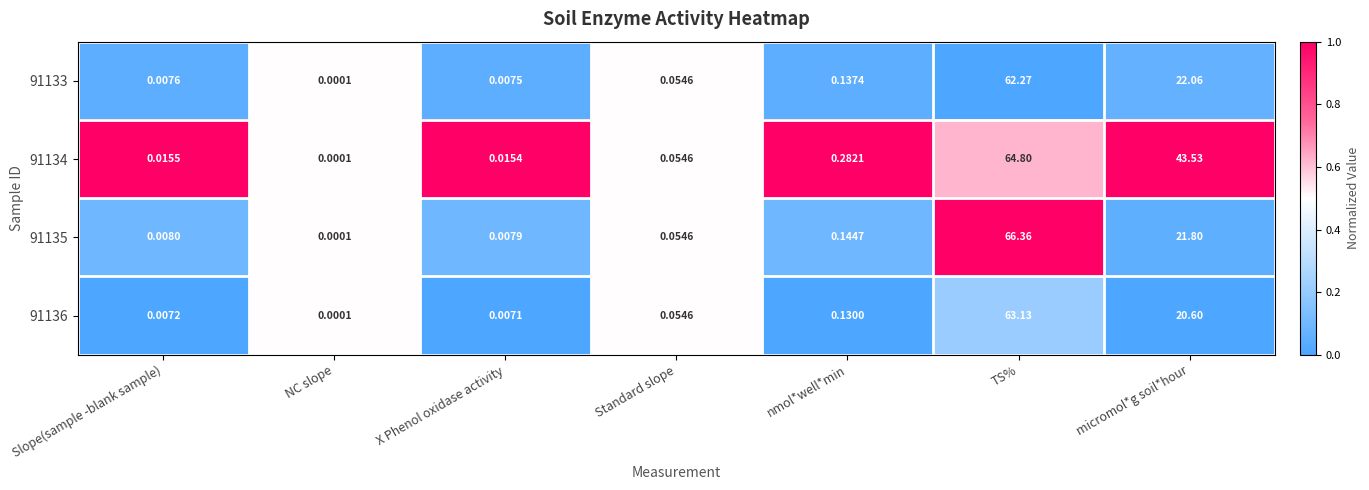

Between Standard slope and TS%, which series saw the biggest shift?

91135